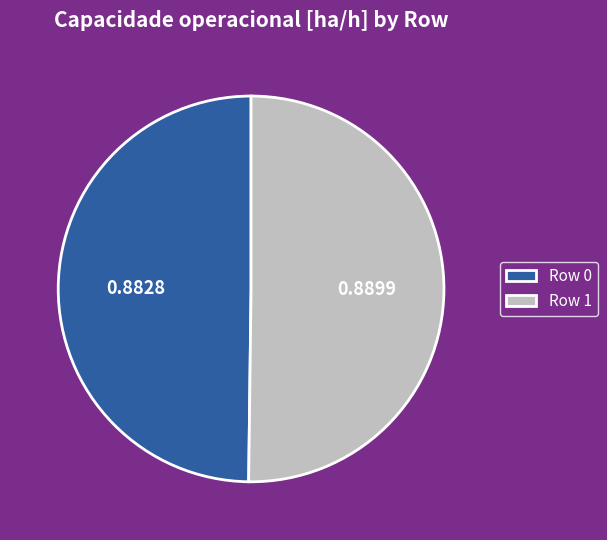

Combined, do Row 0 and Row 1 account for over 50%?

Yes